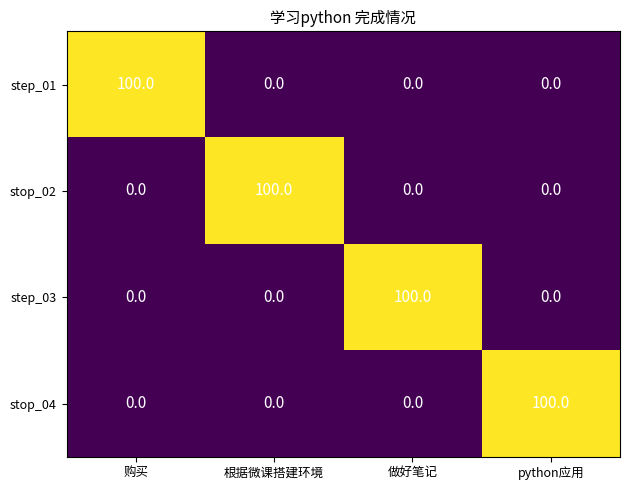

What is the average value of the stop_02 series?

25